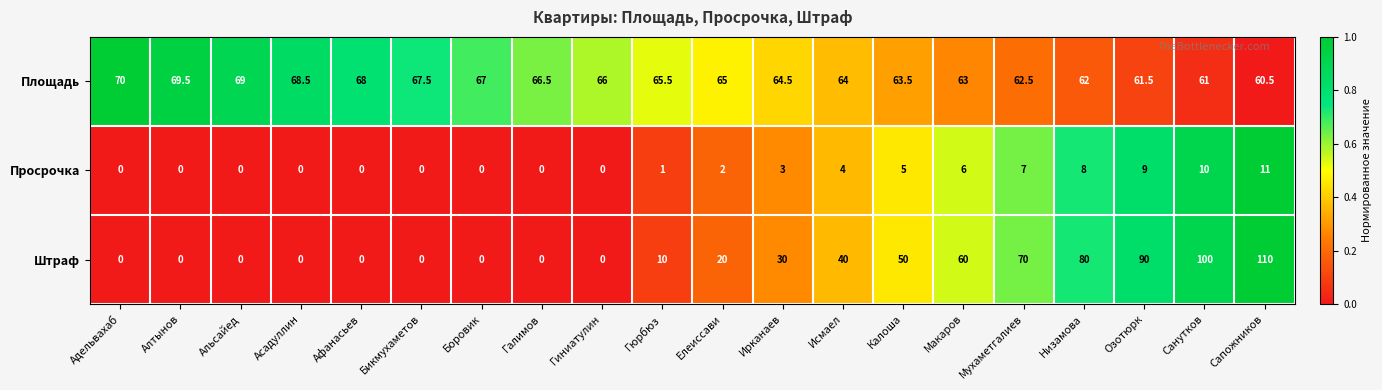

Which series has the largest range (max minus min)?

Штраф